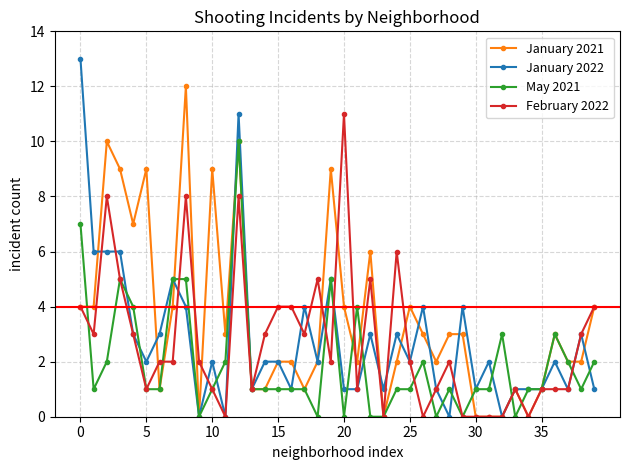

What is the maximum value shown in the chart?

13